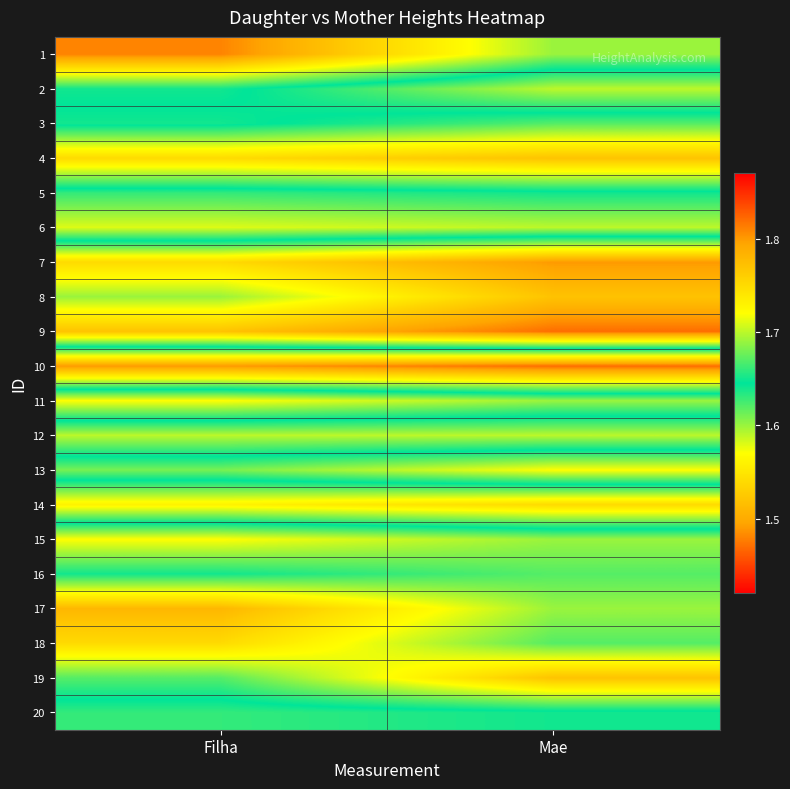

How many series are shown in this chart?

20